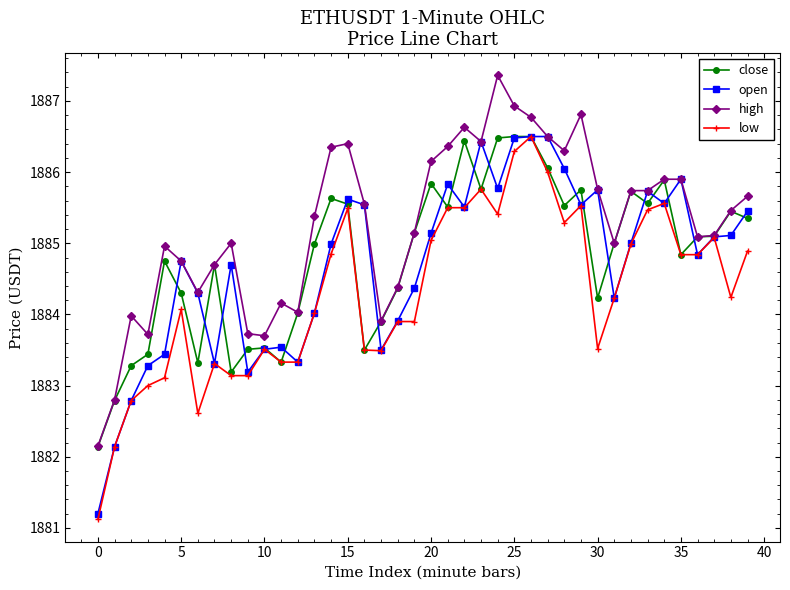

What is the value of the close point at the 10th from the left?

1883.5